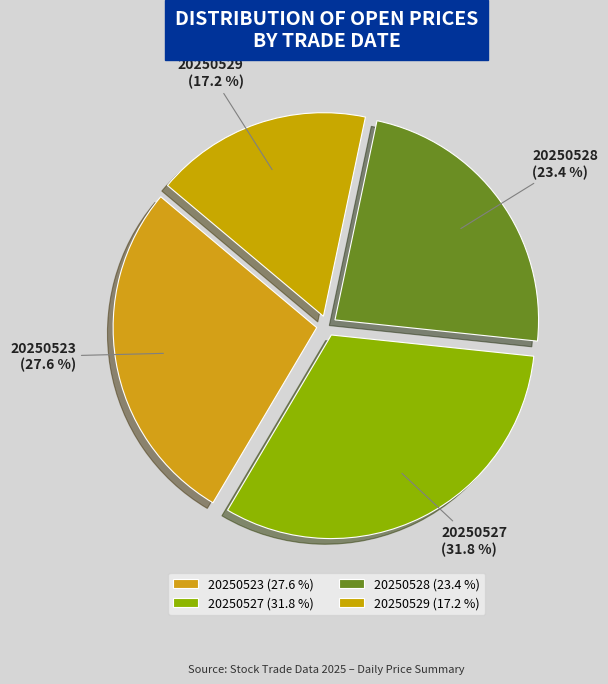

Is the sum of 20250523 and 20250527 greater than half?

Yes